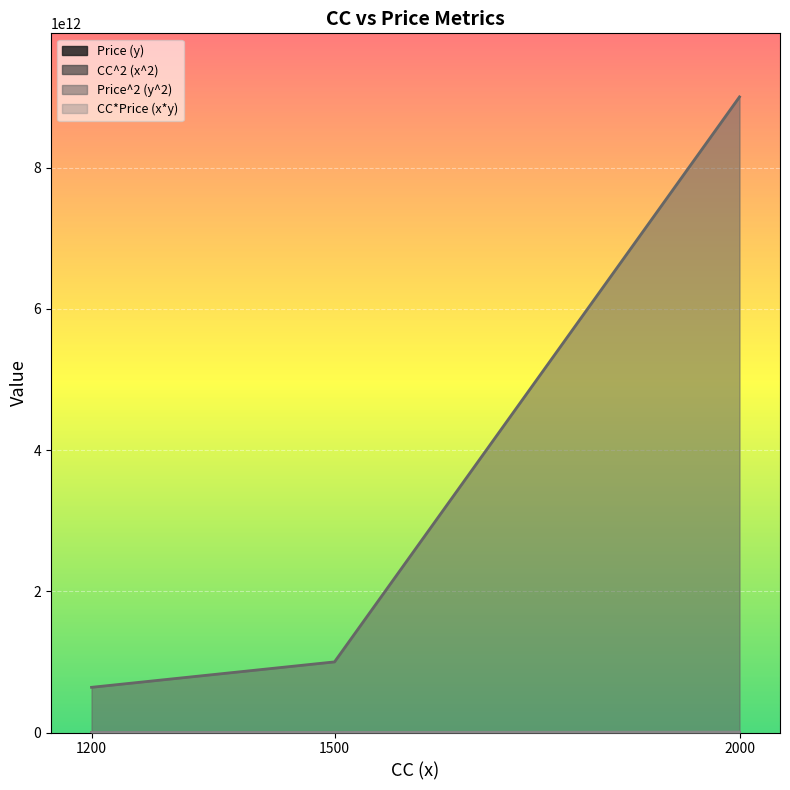

What is the average value of the Price (y) series?

1600000